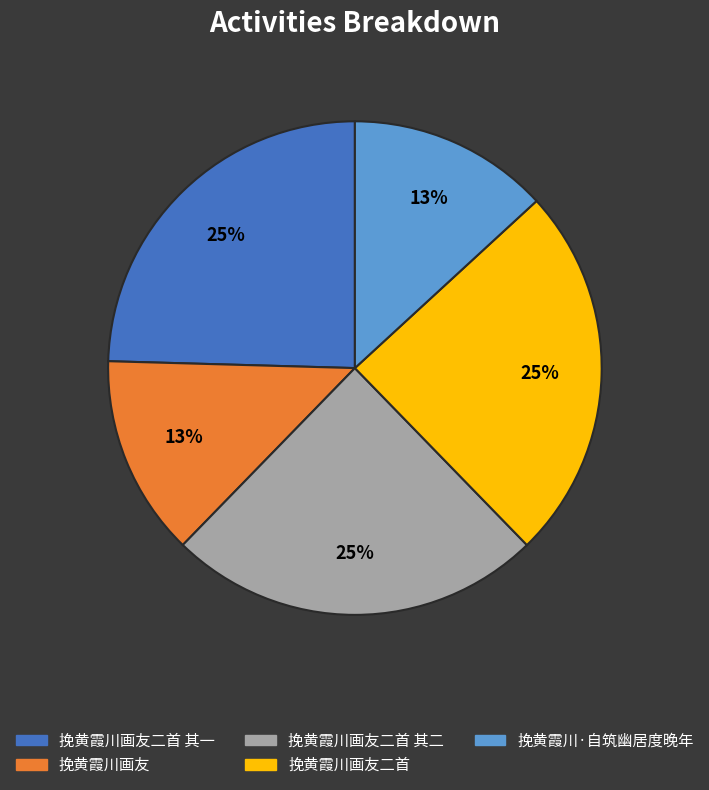

To the nearest percent, what is the average slice percentage?

20%